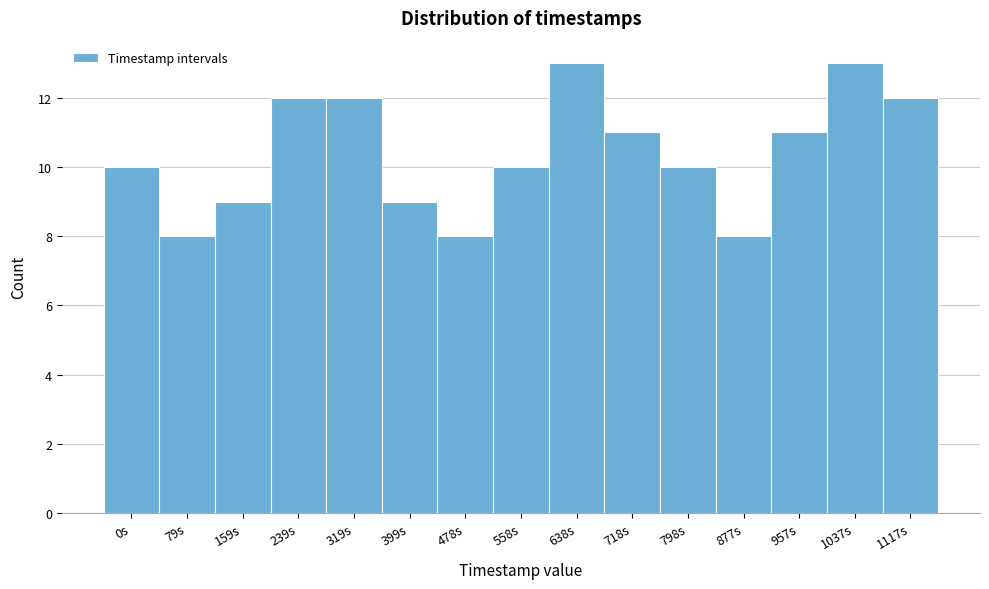

Reading left to right, transcribe all the data shown in this chart.

10	8	9	12	12	9	8	10	13	11	10	8	11	13	12